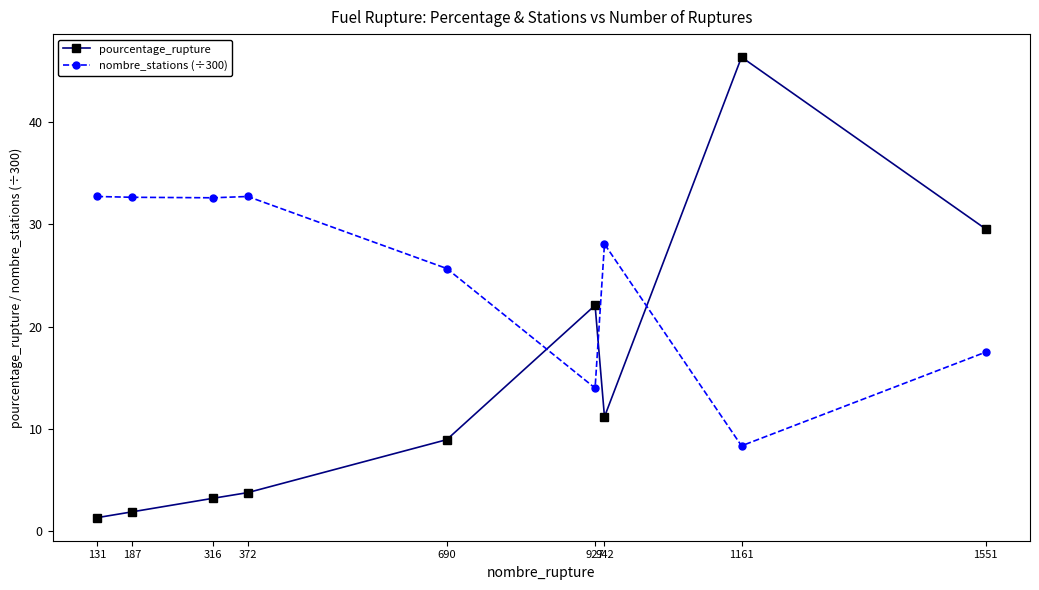

What is the value of the pourcentage_rupture point at the 9th from the left?

29.5